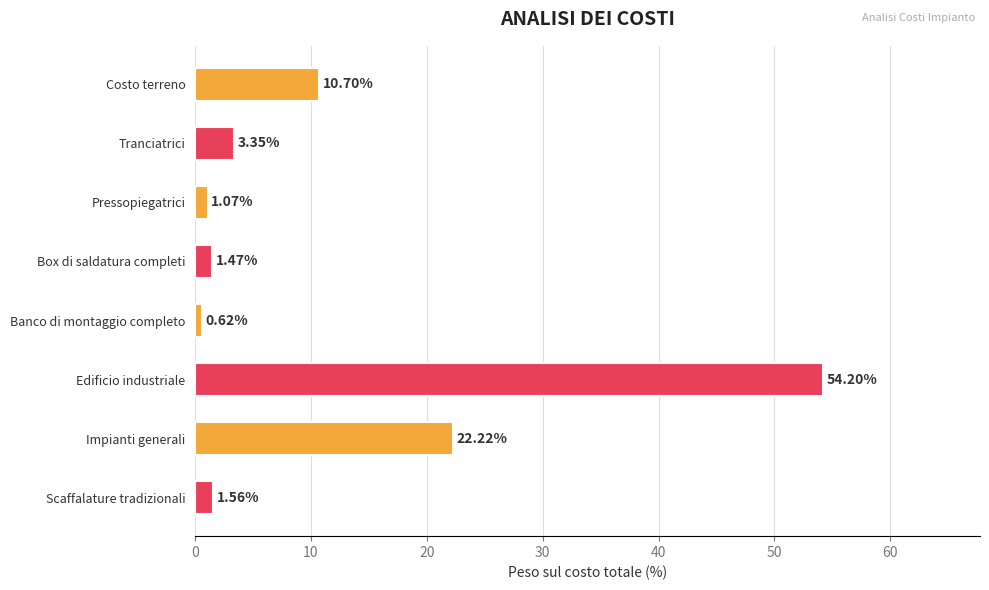

How many data points are above 3?

4